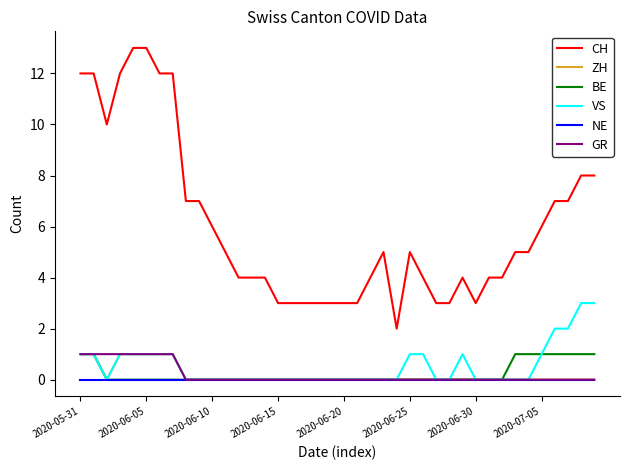

Which series has the largest range (max minus min)?

CH